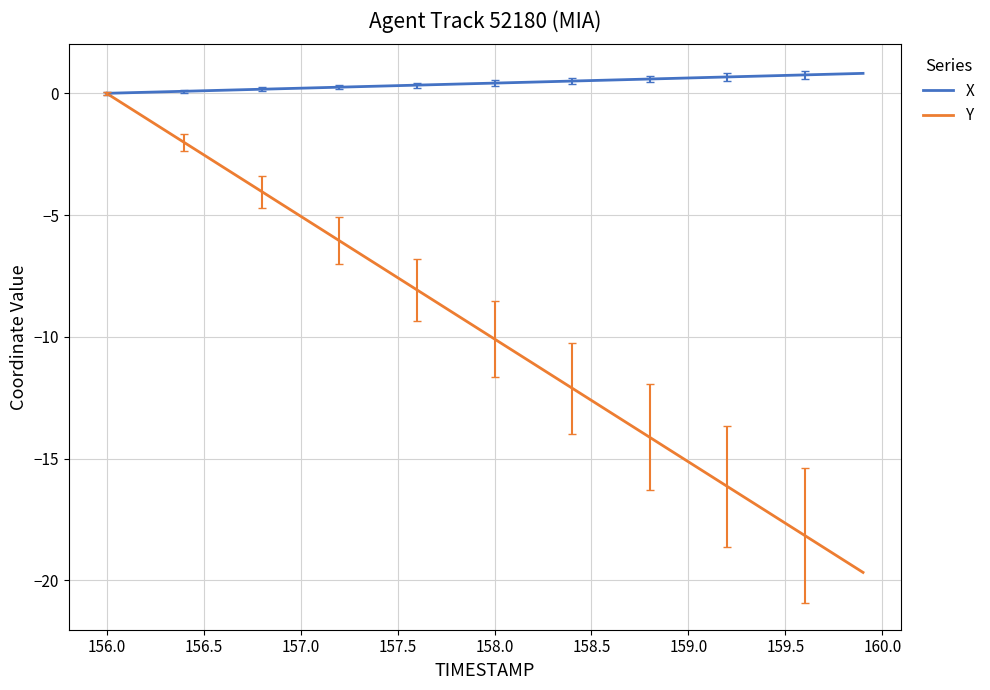

List the series in order of their overall mean, highest first.

X, Y